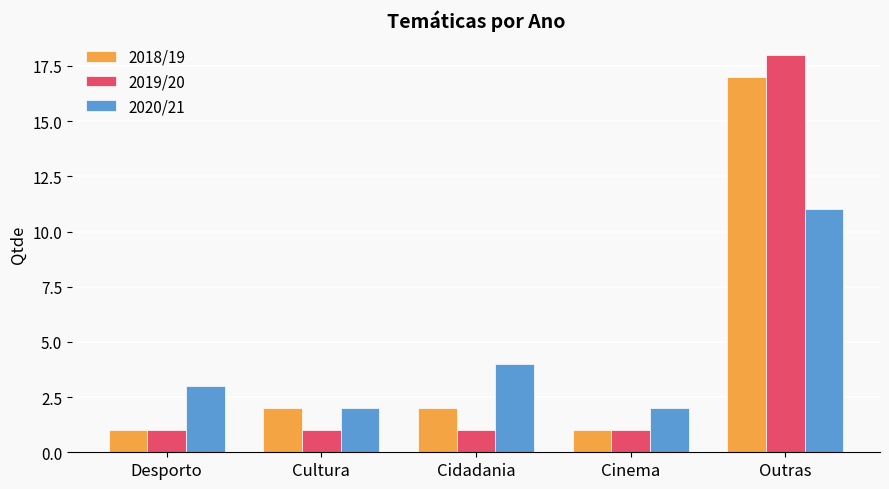

What is the sum of the 2020/21 values at Cidadania and Cinema?

6